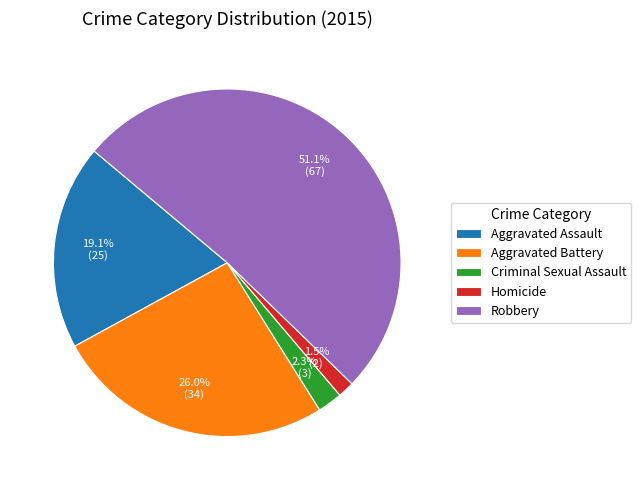

To the nearest percent, what is the combined percentage of Robbery and Aggravated Battery?

77%